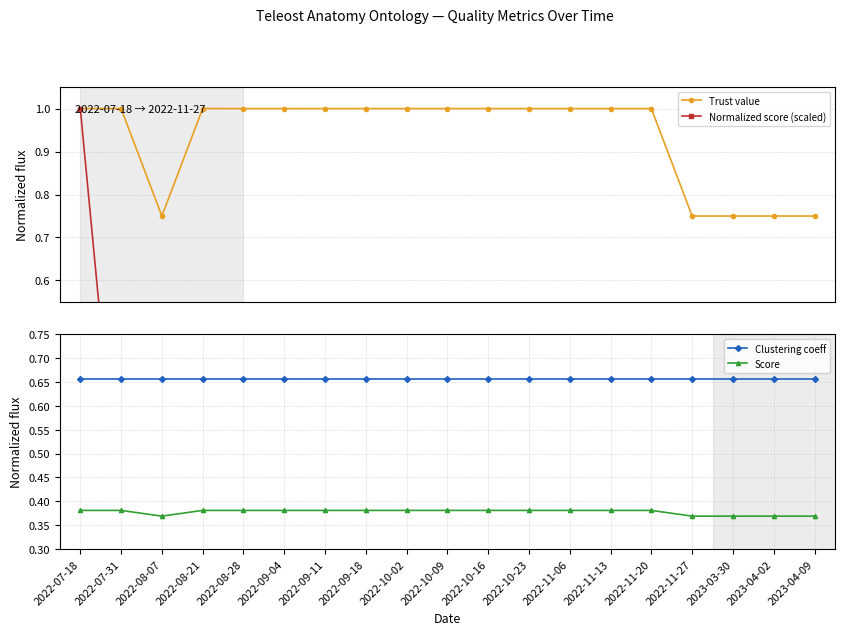

Is it true that Score equals 0.4 at 2022-10-16?

True